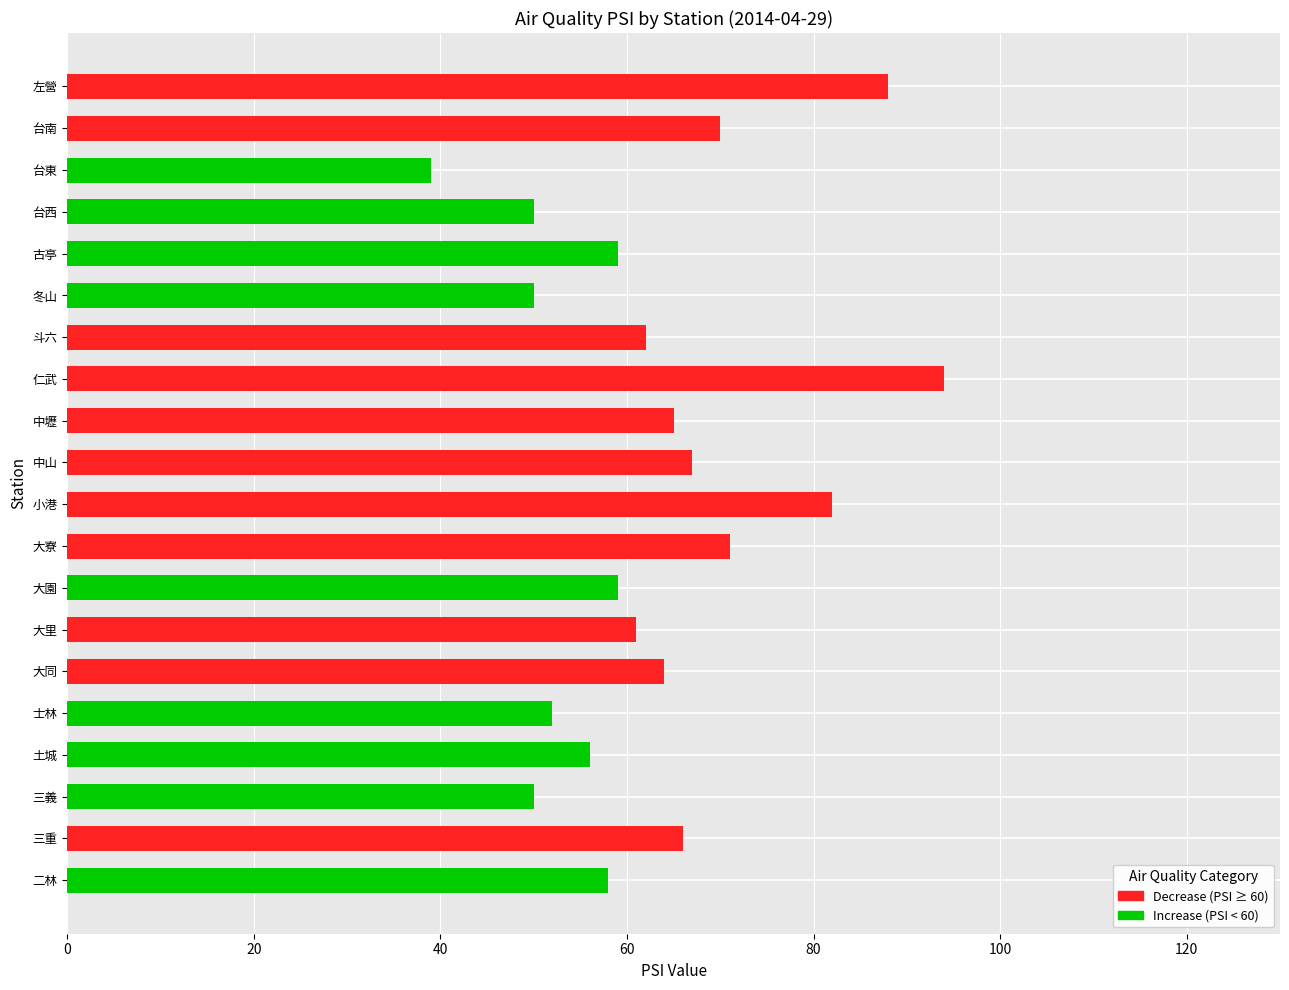

What is the average value?

63